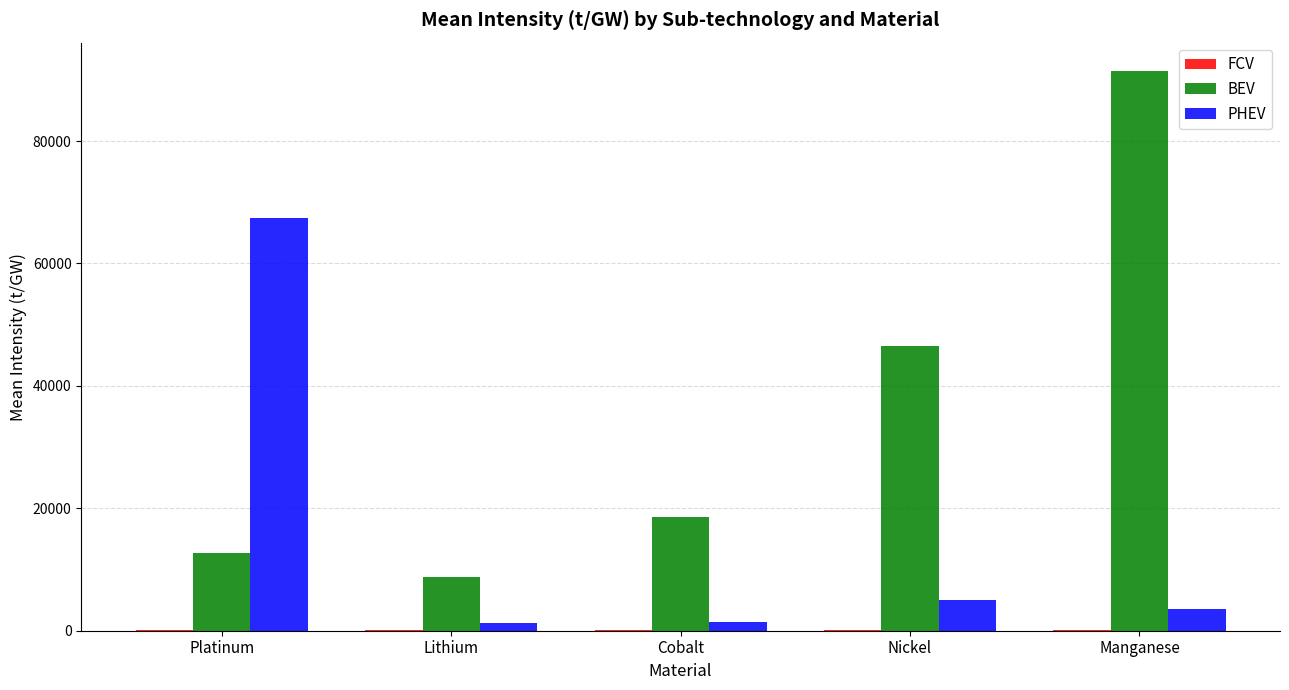

How many distinct data groups are displayed?

3